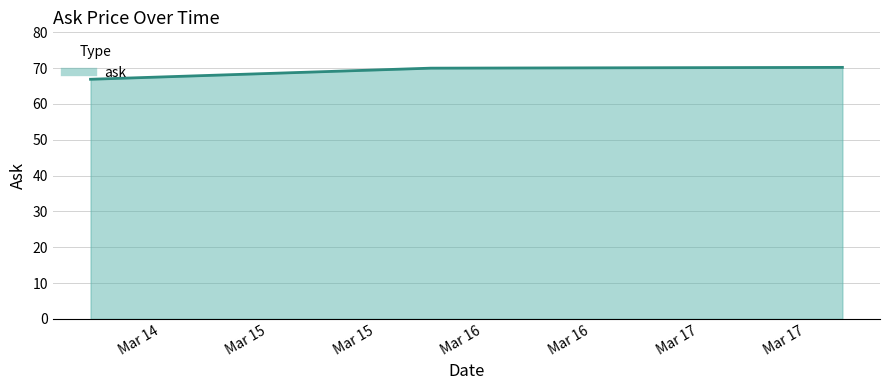

What is the sum of all values?

207.1